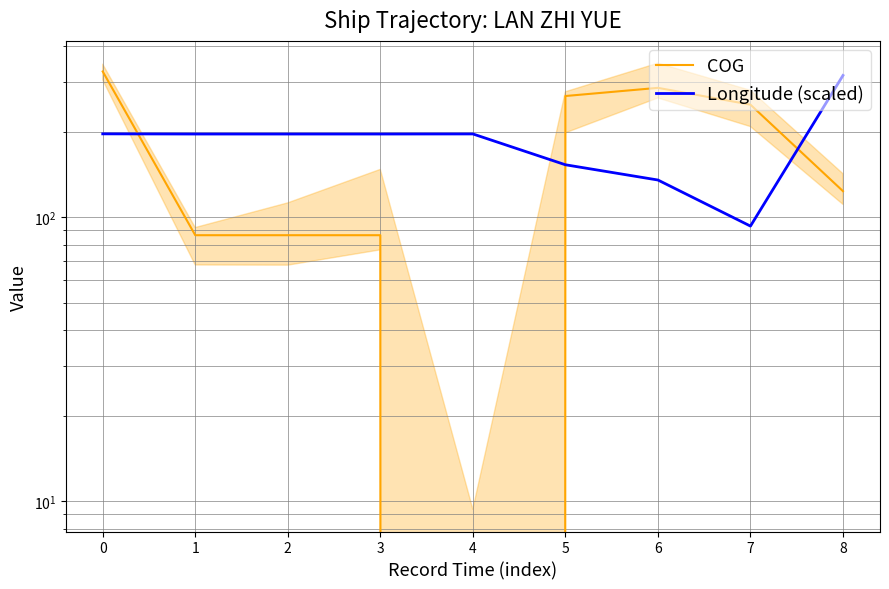

Reading right to left, list all the values displayed in this chart.

COG: 123.5	249.0	285.4	267.1	0.0	86.4	86.4	86.4	325.9
Longitude (scaled): 315.6	93.0	135.2	153.0	196.4	196.3	196.3	196.3	196.5